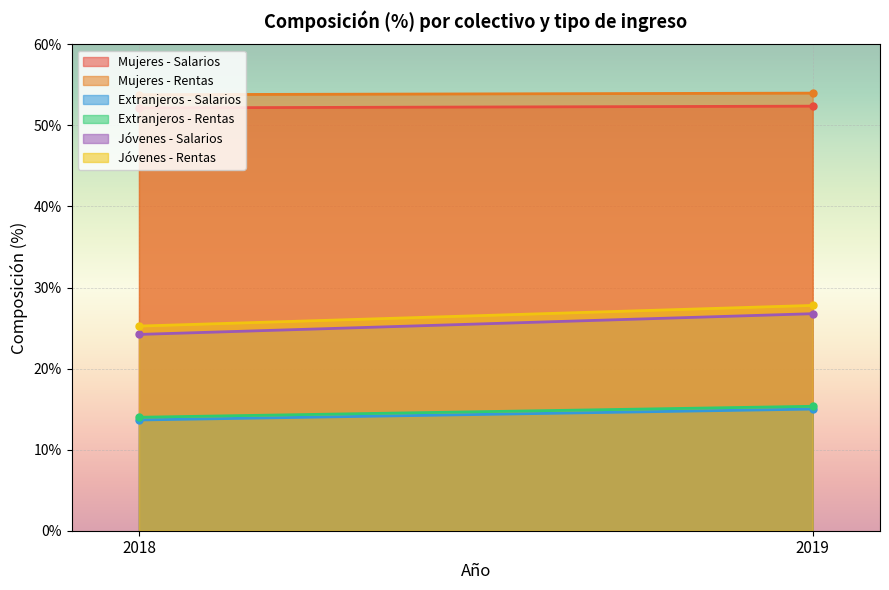

What is the greatest value displayed?

54.0